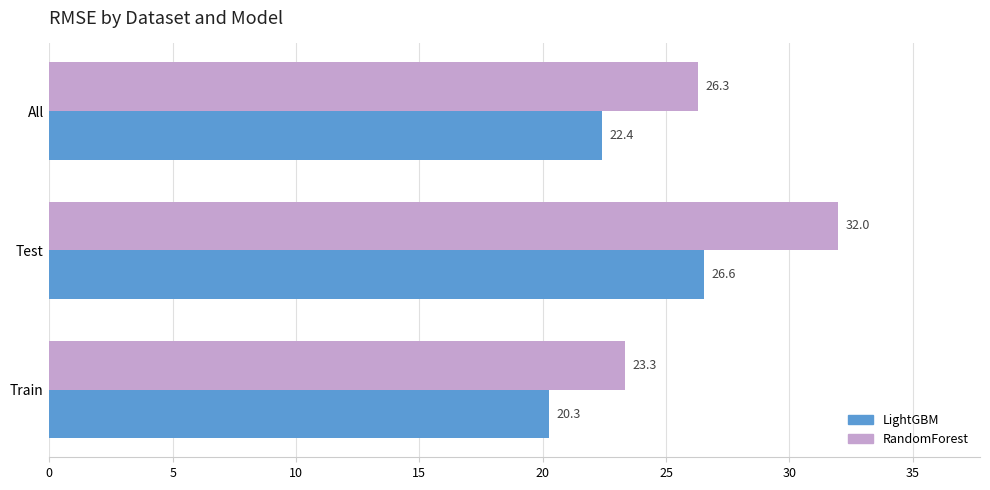

Which series has the largest total across all categories?

RandomForest